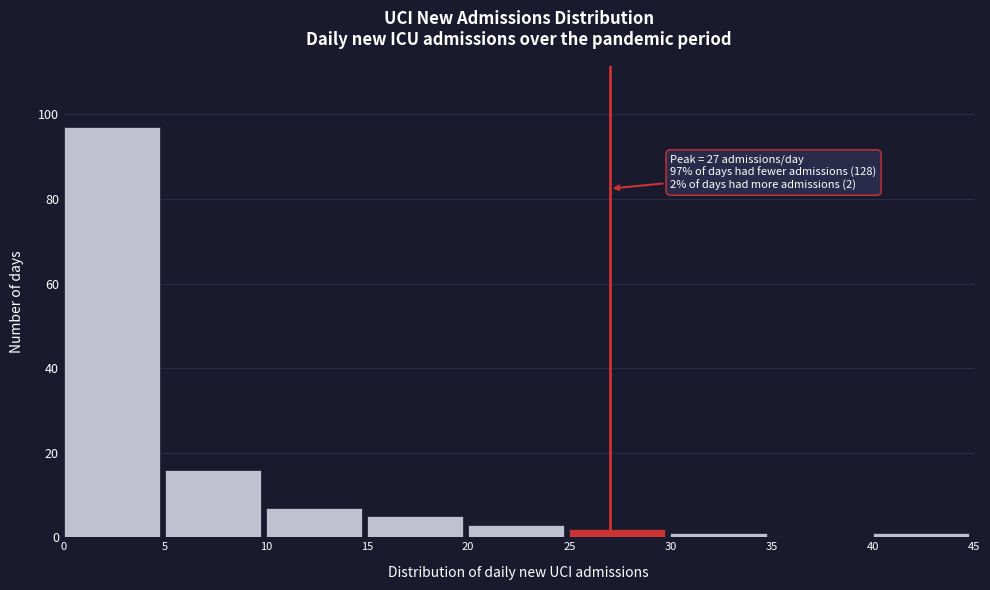

Which range on the x-axis has the tallest bar?

0 to 5